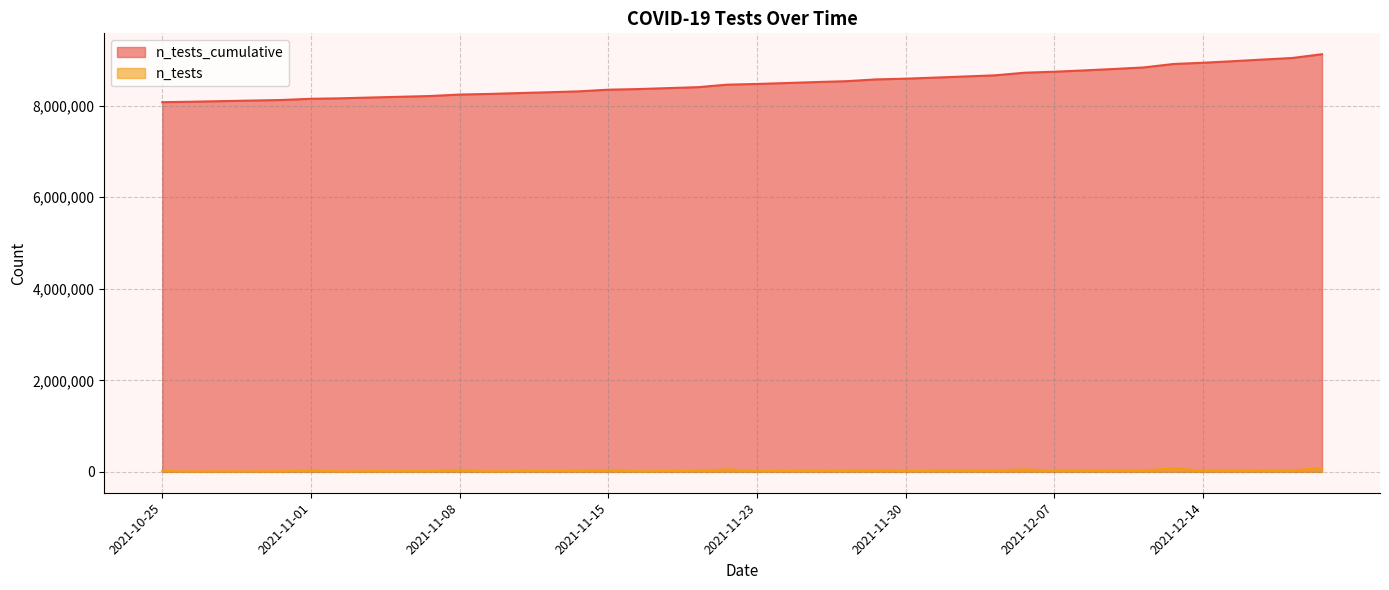

What is the total value across all series at 2021-12-13?

8987909